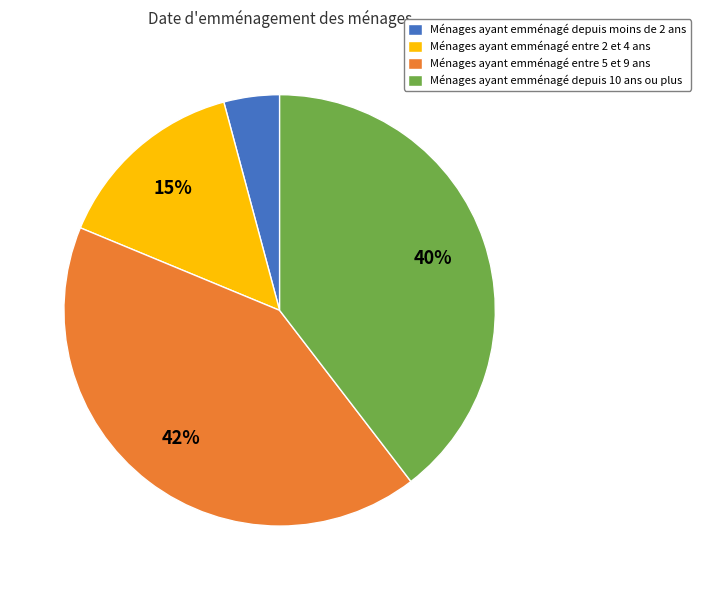

Which has a higher value, Ménages ayant emménagé depuis moins de 2 ans or Ménages ayant emménagé entre 5 et 9 ans?

Ménages ayant emménagé entre 5 et 9 ans